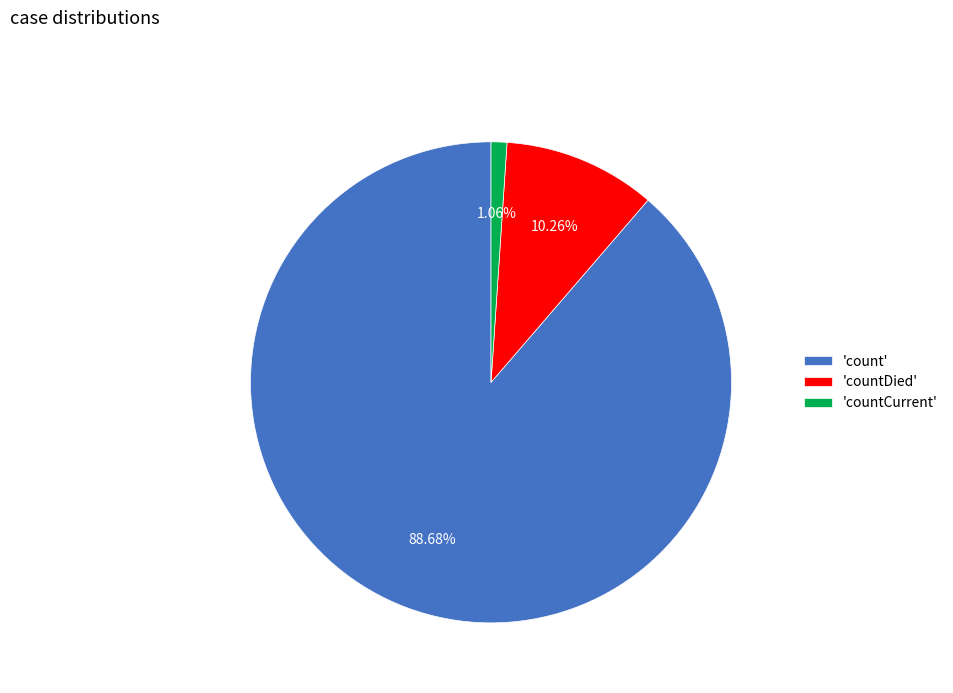

Which has a higher value, 'countCurrent' or 'countDied'?

'countDied'